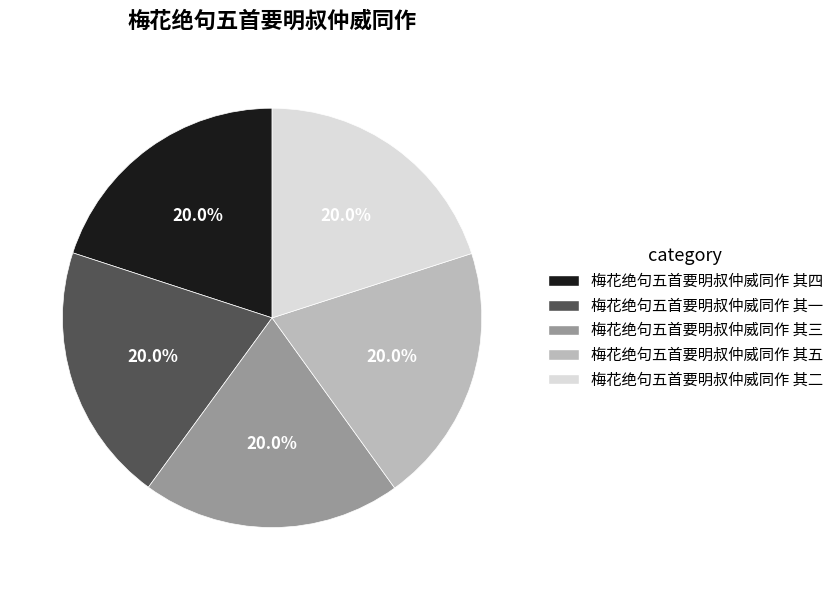

To the nearest percent, what portion does 梅花绝句五首要明叔仲威同作 其一 represent?

20%